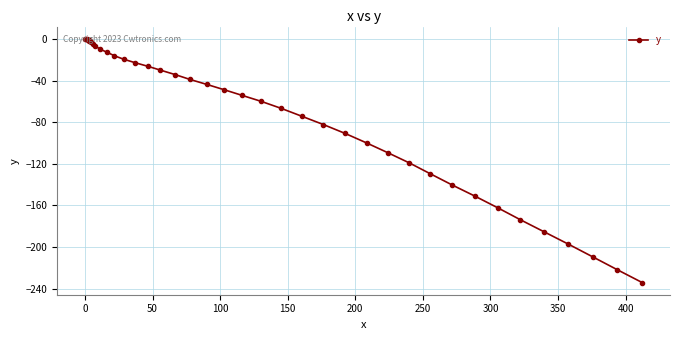

What is the average value?

-72.0